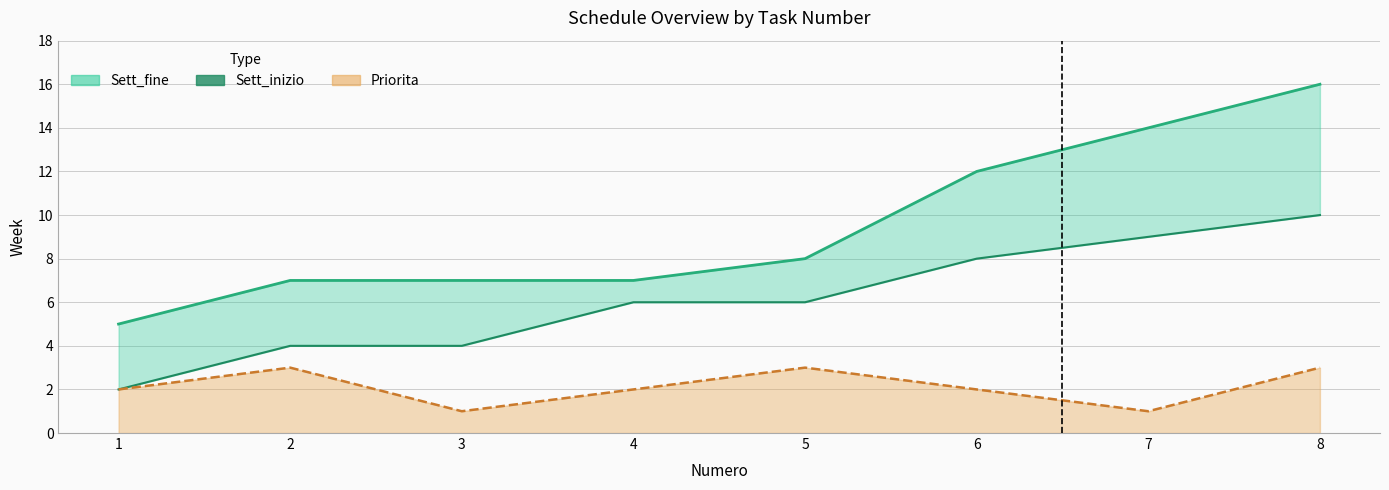

How many lines are shown in the chart?

3